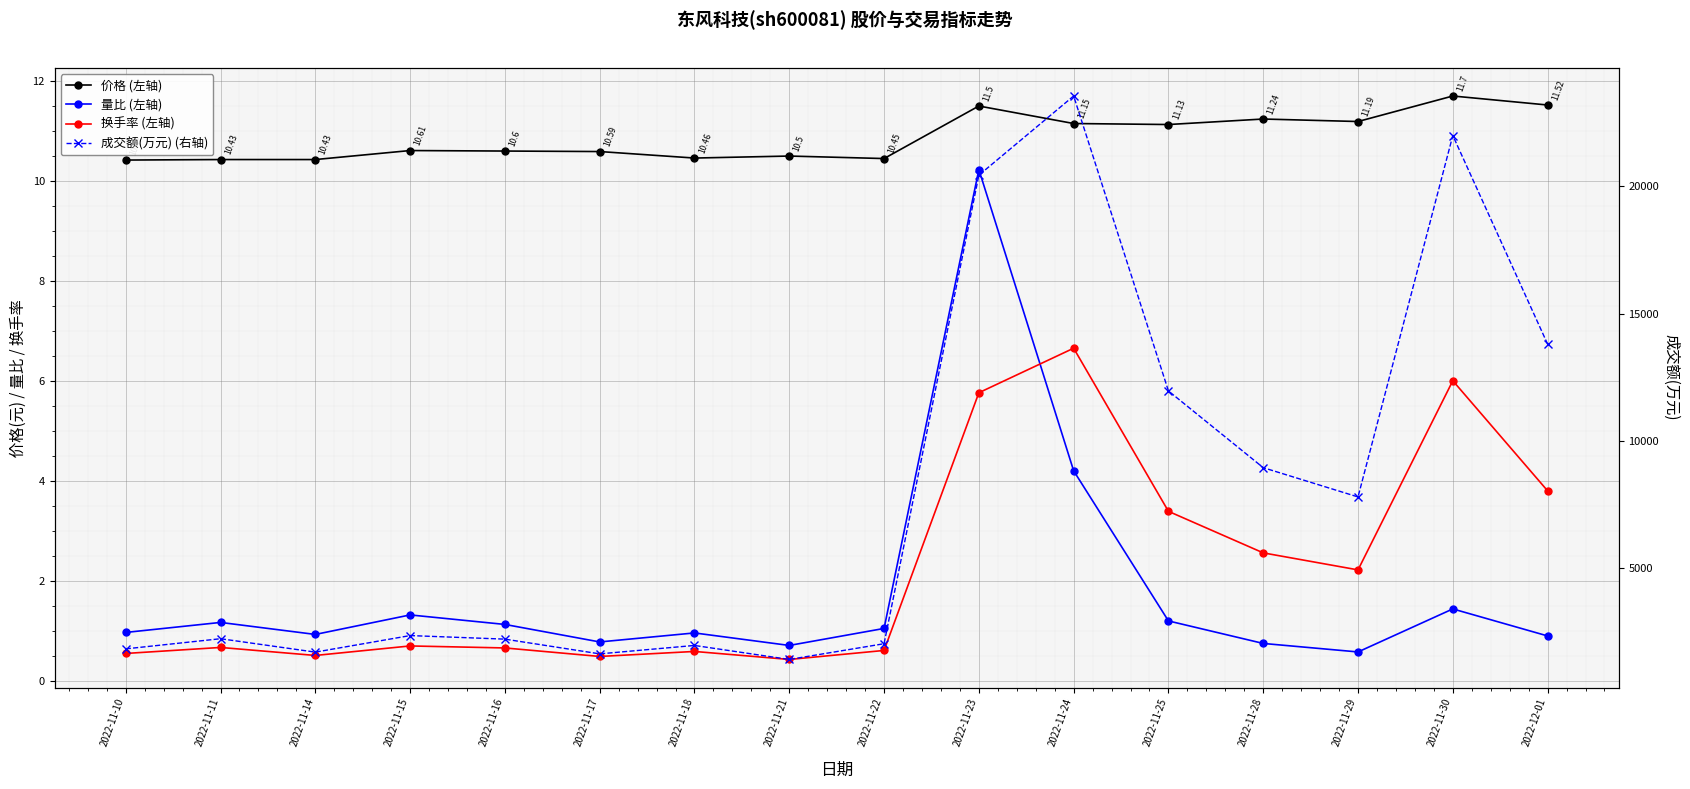

Between 2022-11-10 and 2022-11-24, which is larger?

2022-11-24